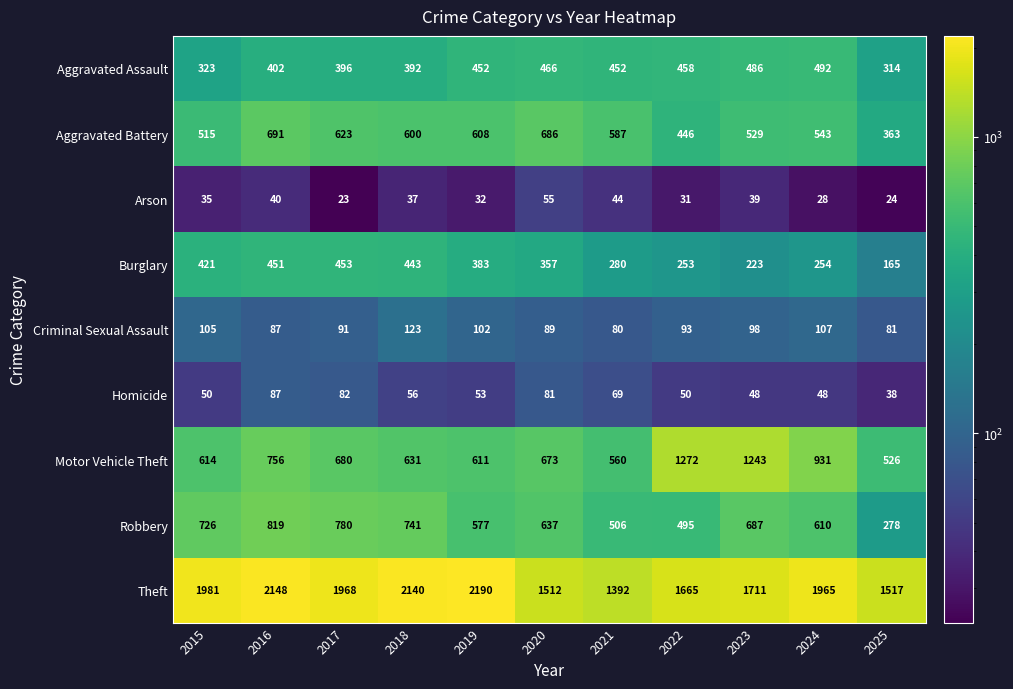

Count the number of categories in the chart.

11